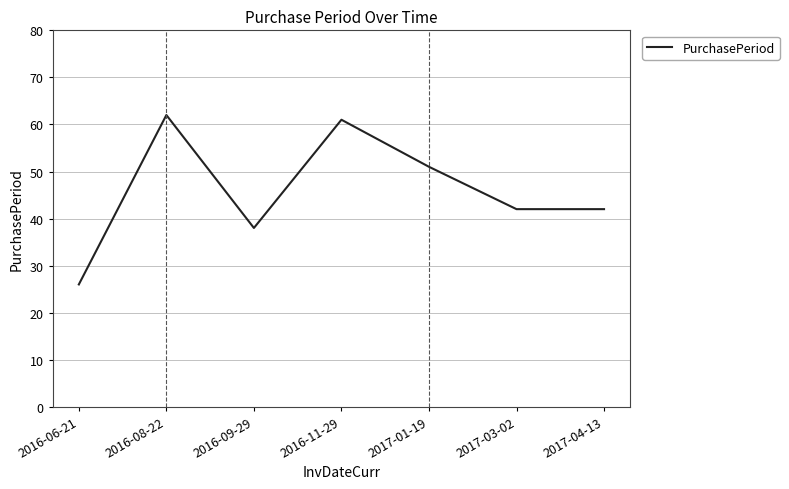

True or false: the data shows 59 at 2017-04-13.

False